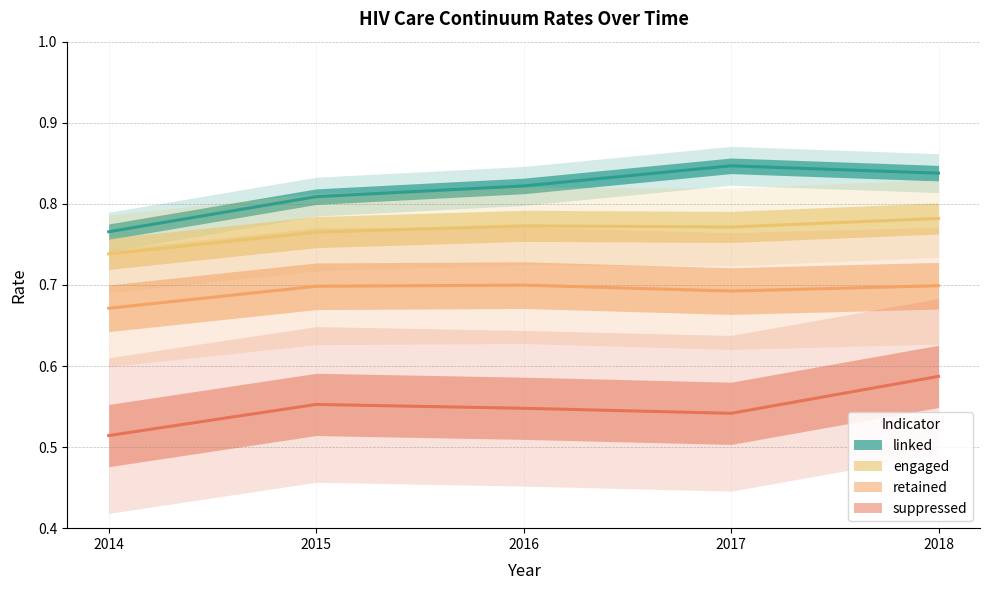

Reading left to right, transcribe all the data shown in this chart.

linked: 0.8	0.8	0.8	0.8	0.8
engaged: 0.7	0.8	0.8	0.8	0.8
retained: 0.7	0.7	0.7	0.7	0.7
suppressed: 0.5	0.6	0.5	0.5	0.6